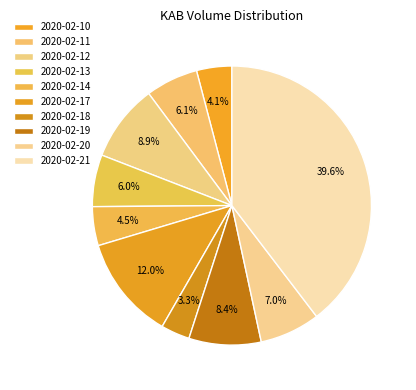

The 2020-02-21 slice represents 31% of the pie. True or false?

False